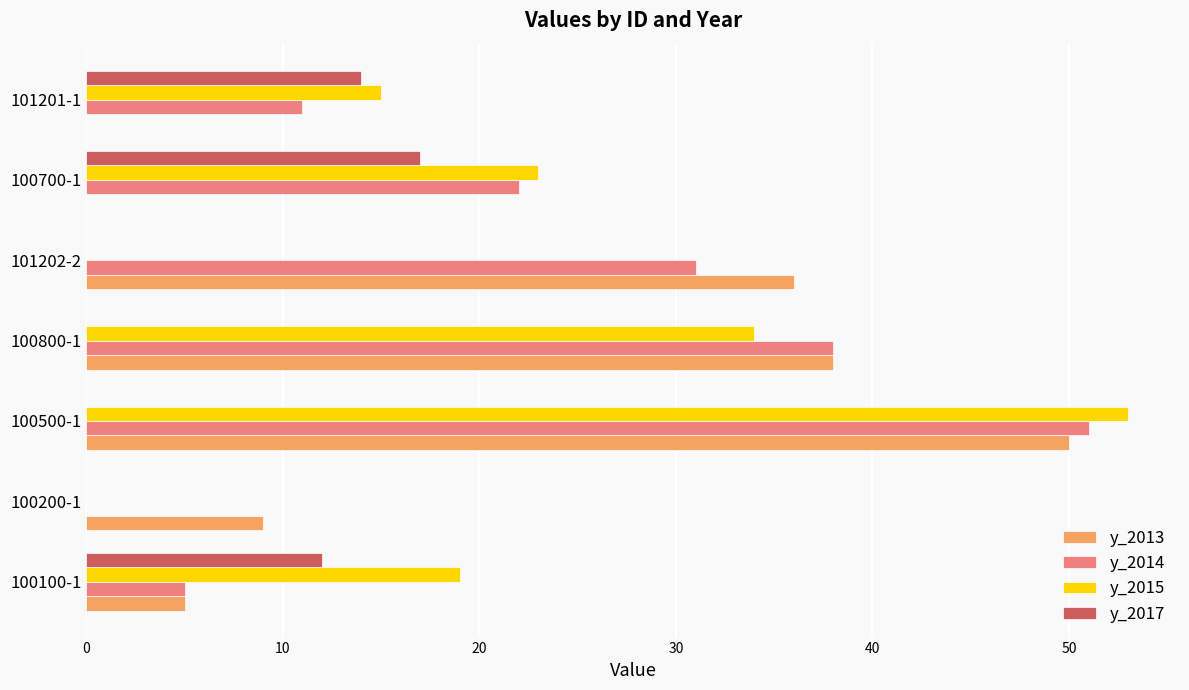

Which series has the largest range (max minus min)?

y_2015